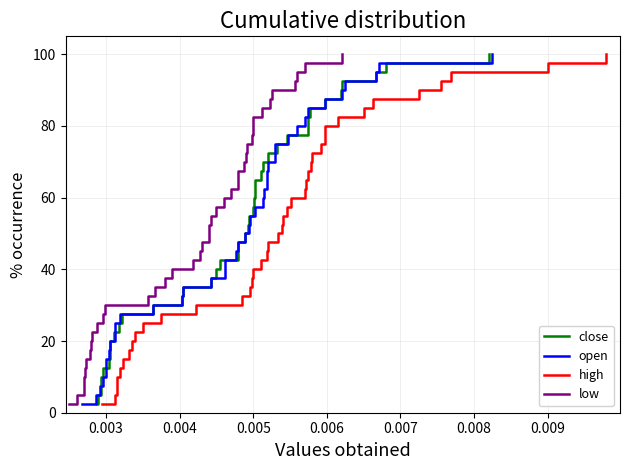

What is the maximum value for close?

100.0